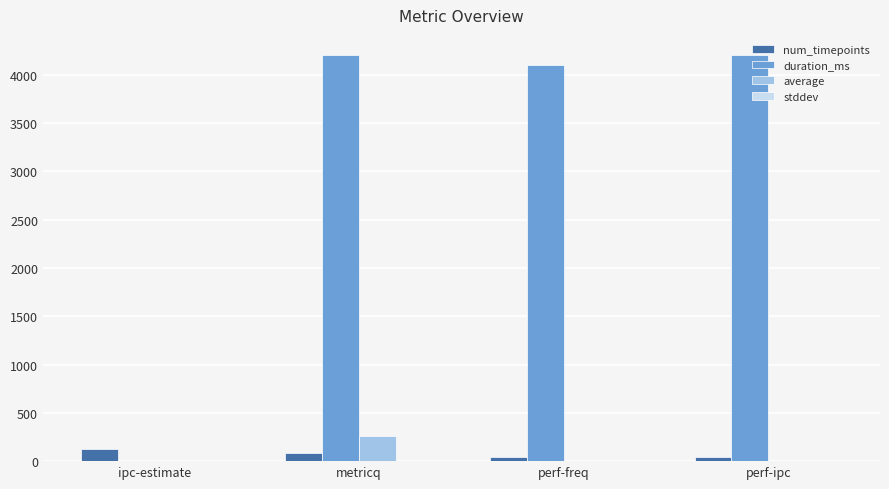

What is the greatest value displayed?

4202.0